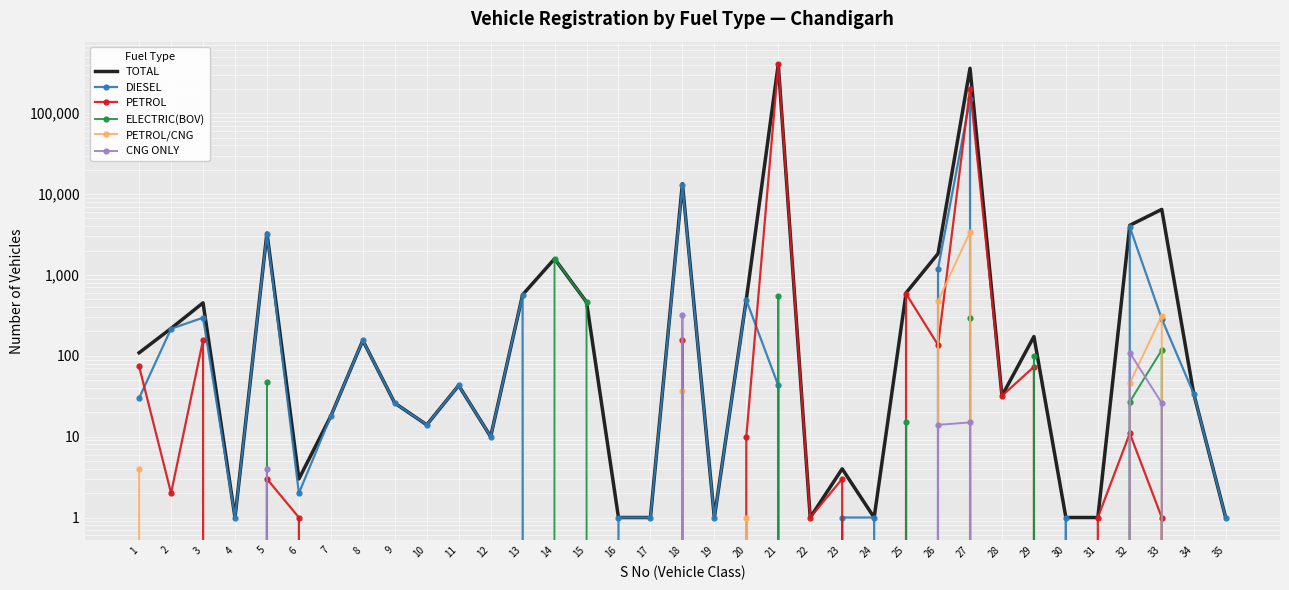

Rank the series by their maximum value, from highest to lowest.

TOTAL, PETROL, DIESEL, PETROL/CNG, ELECTRIC(BOV), CNG ONLY